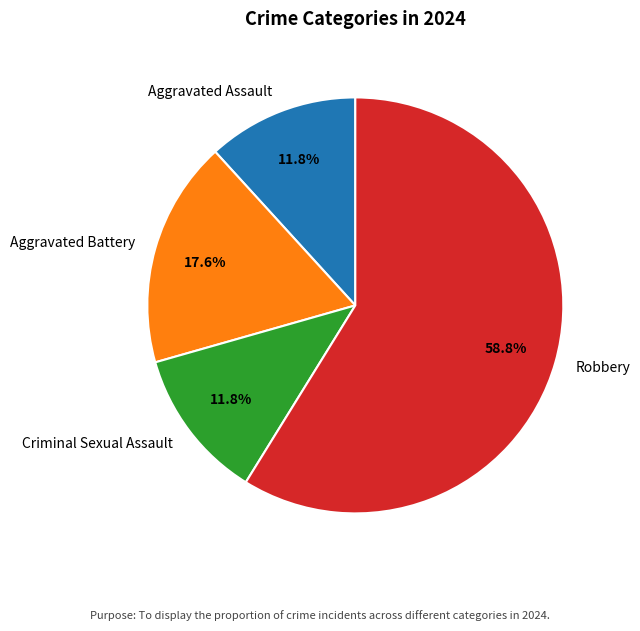

Which category has the biggest portion of the pie?

Robbery